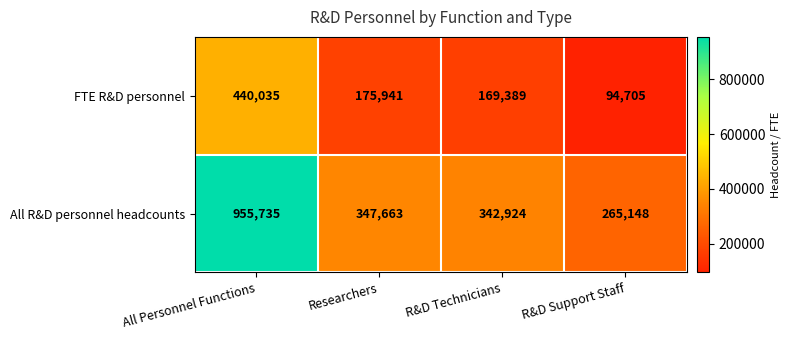

At how many categories does at least one series exceed 608660?

1